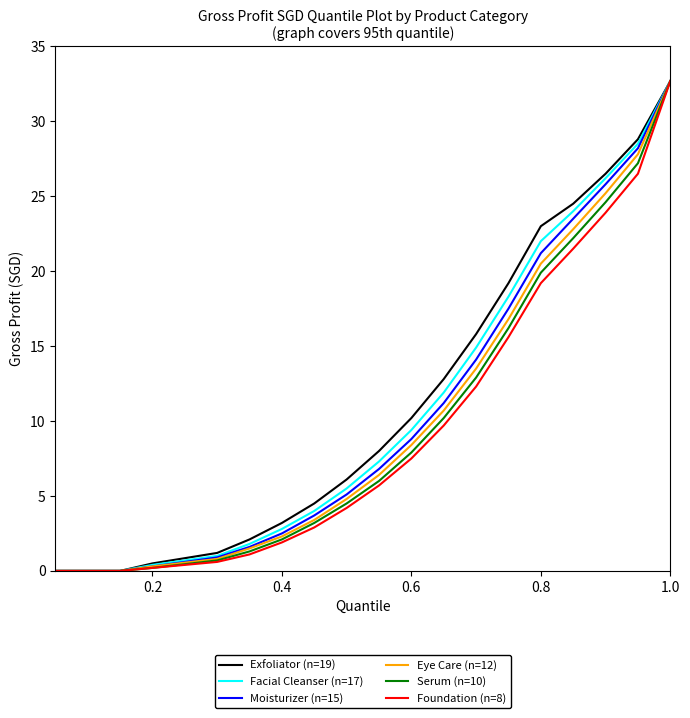

Does the chart display data point markers on the line(s)?

No